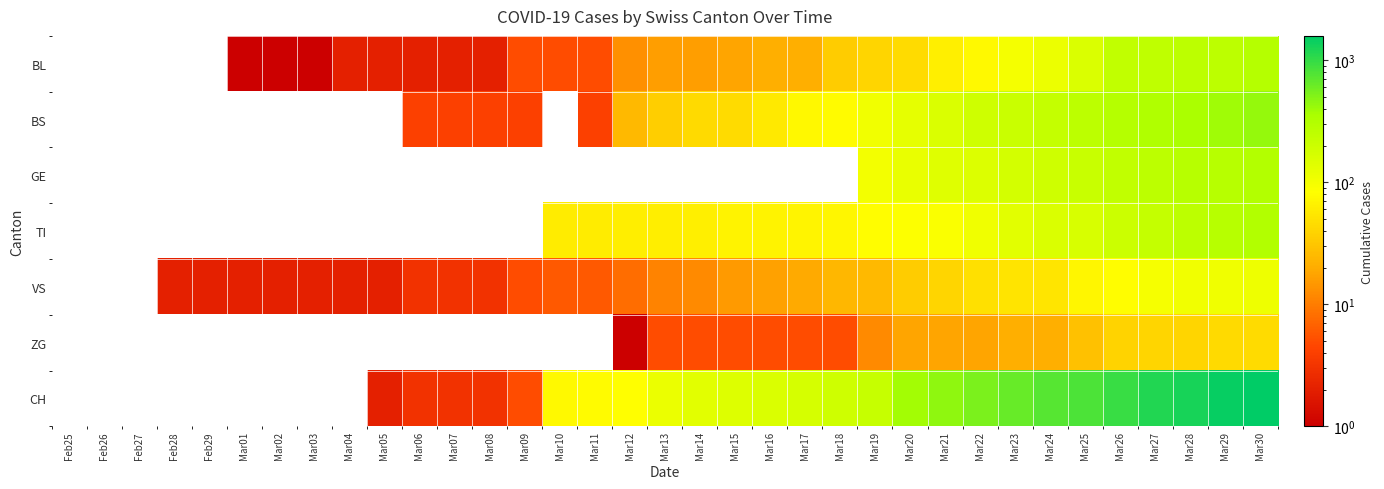

Count the number of categories in the chart.

35